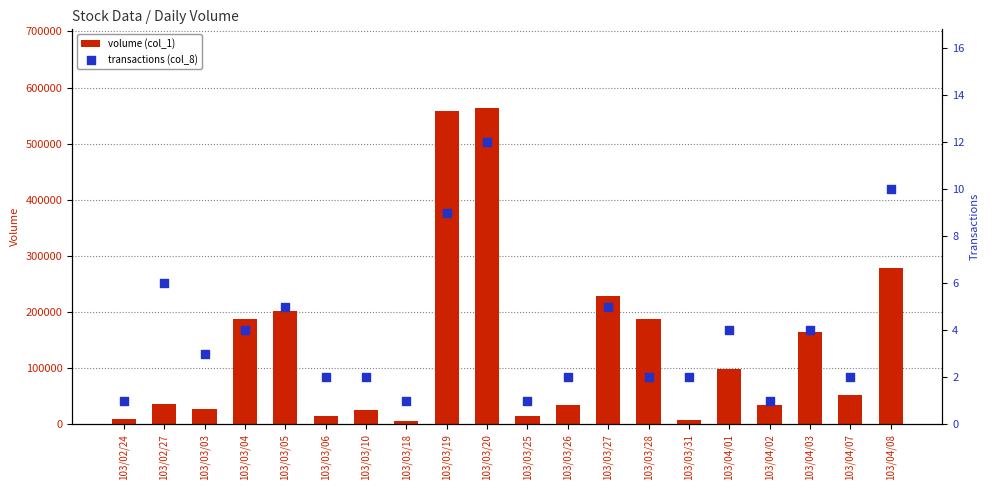

Which series has the largest total across all categories?

volume (col_1)